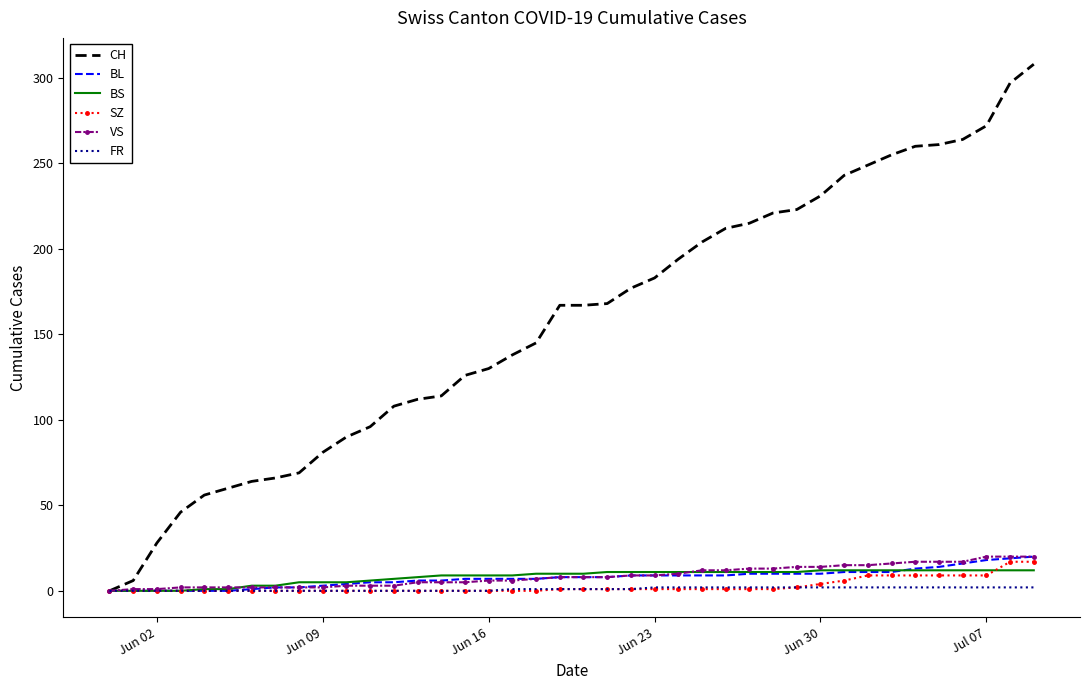

Which series has the largest total across all categories?

CH